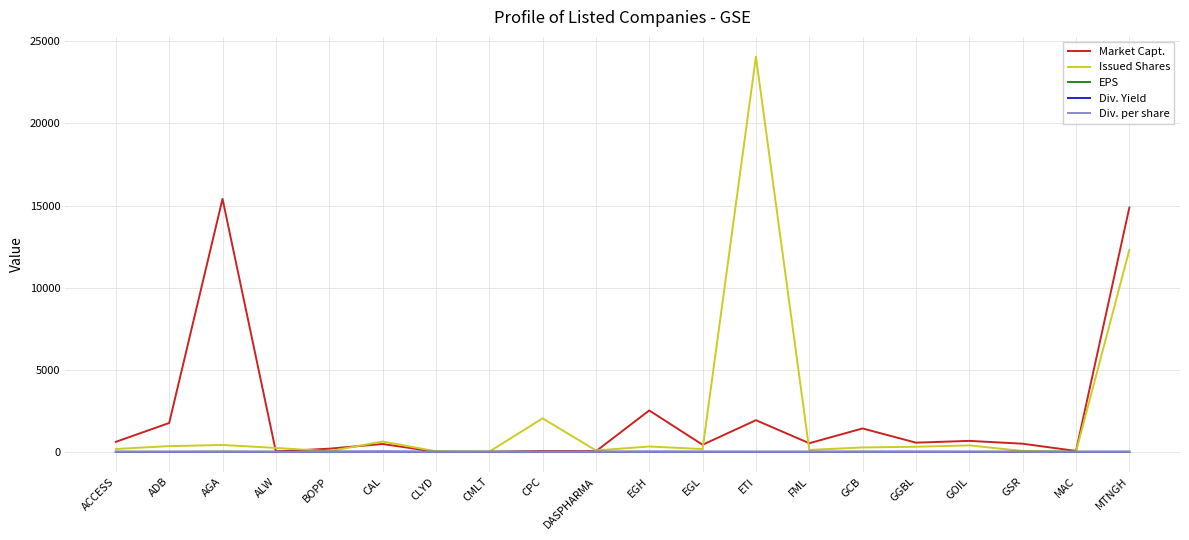

True or false: Market Capt. has a value of 1423.0 at GCB.

True